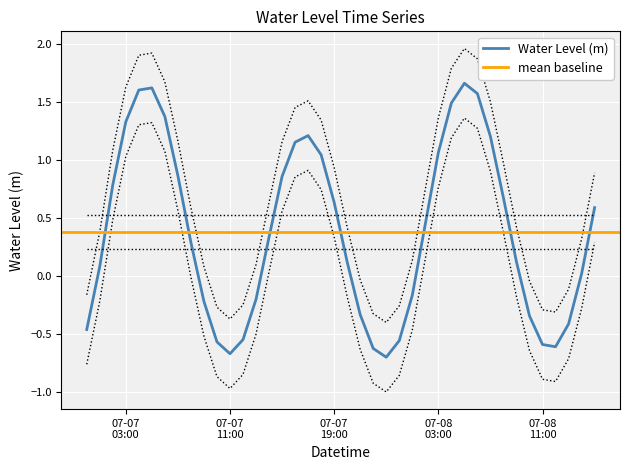

List the labels in order of value, smallest first.

2024-07-07 23:00:00, 2024-07-07 11:00:00, 2024-07-07 22:00:00, 2024-07-08 12:00:00, 2024-07-08 11:00:00, 2024-07-07 10:00:00, 2024-07-08 00:00:00, 2024-07-07 12:00:00, 2024-07-07 00:00:00, 2024-07-08 13:00:00, 2024-07-08 10:00:00, 2024-07-07 21:00:00, 2024-07-07 09:00:00, 2024-07-07 13:00:00, 2024-07-08 01:00:00, 2024-07-08 14:00:00, 2024-07-07 01:00:00, 2024-07-07 20:00:00, 2024-07-08 09:00:00, 2024-07-07 08:00:00, 2024-07-07 14:00:00, 2024-07-08 02:00:00, 2024-07-08 15:00:00, 2024-07-07 19:00:00, 2024-07-08 08:00:00, 2024-07-07 02:00:00, 2024-07-07 15:00:00, 2024-07-07 07:00:00, 2024-07-07 18:00:00, 2024-07-08 03:00:00, 2024-07-07 16:00:00, 2024-07-08 07:00:00, 2024-07-07 17:00:00, 2024-07-07 03:00:00, 2024-07-07 06:00:00, 2024-07-08 04:00:00, 2024-07-08 06:00:00, 2024-07-07 04:00:00, 2024-07-07 05:00:00, 2024-07-08 05:00:00